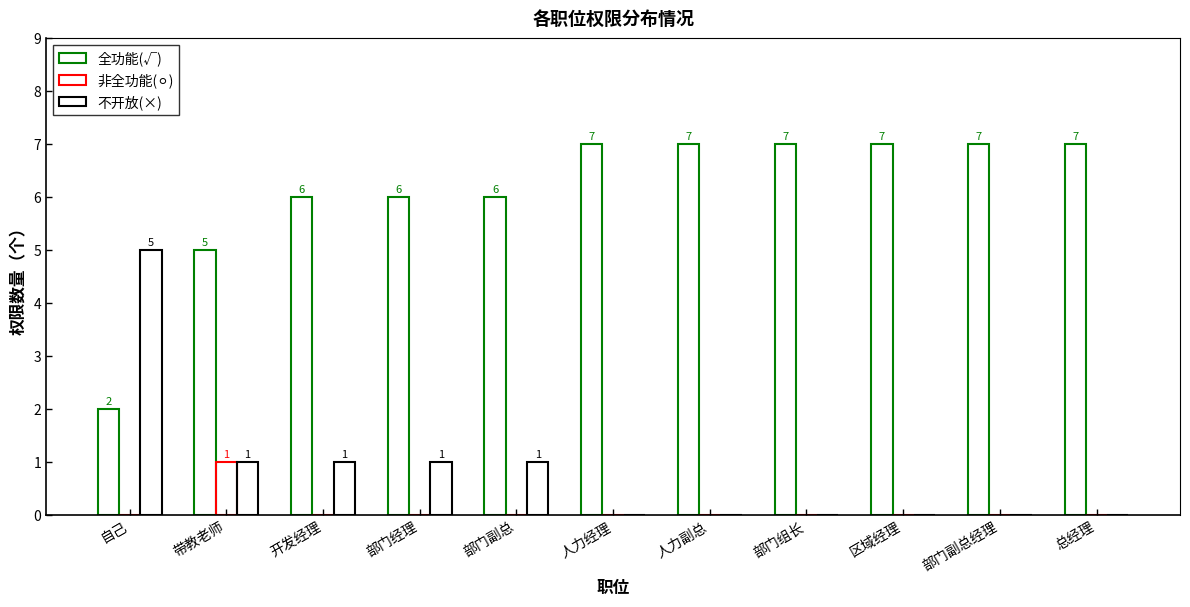

Are the bars grouped side by side (vs. stacked)?

Yes